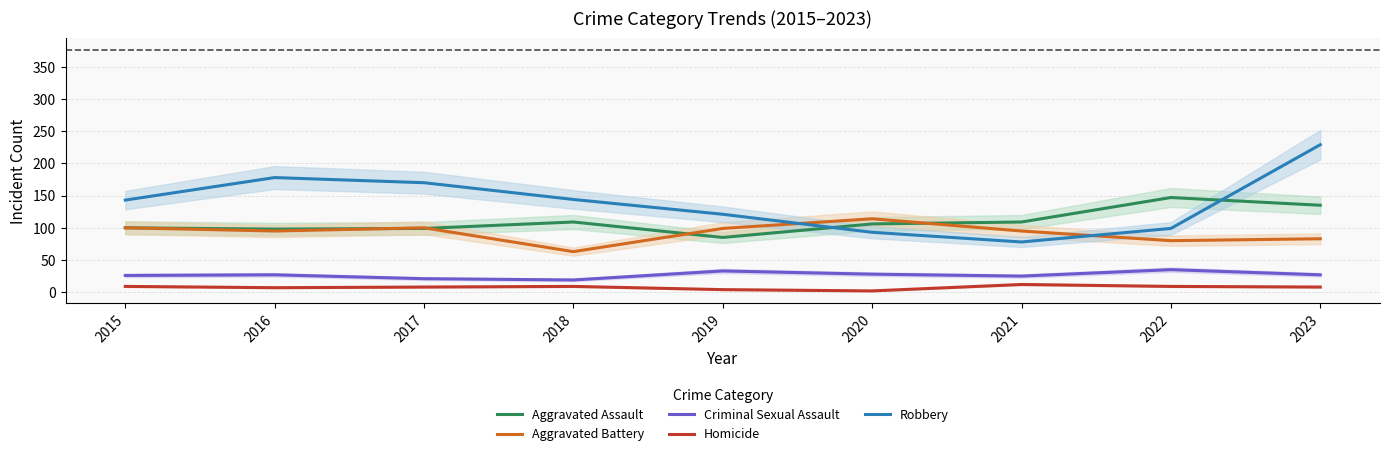

At which category does Homicide reach its first local peak?

2018